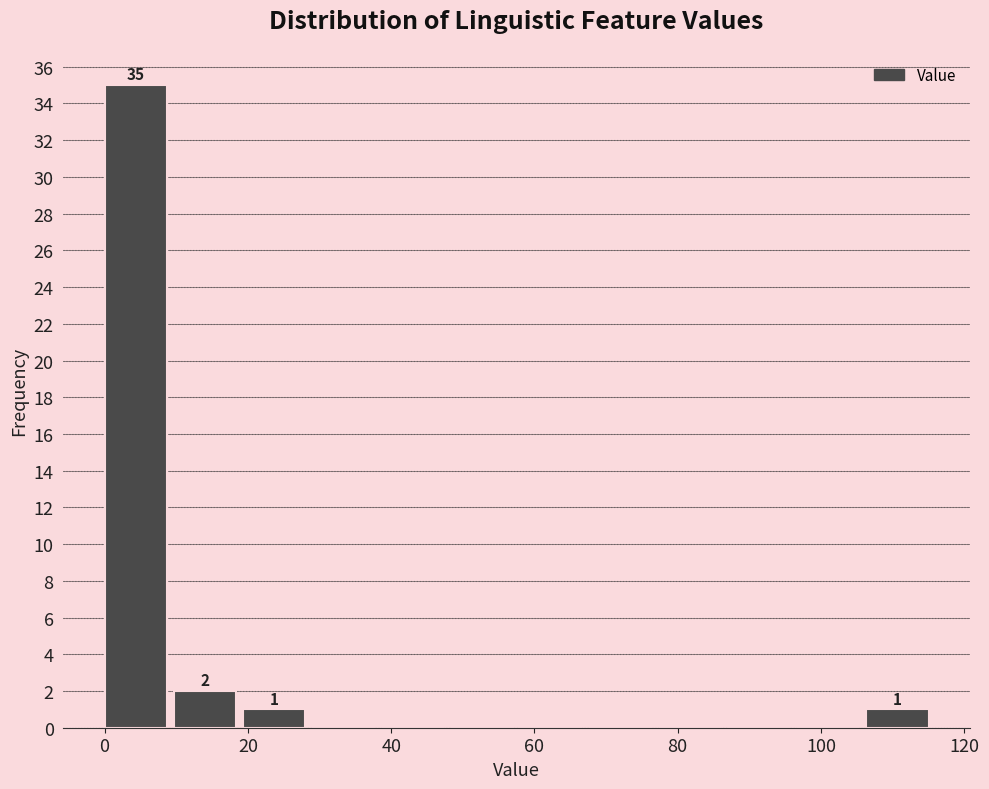

Over which range of the x-axis is the bar tallest?

0 to 10